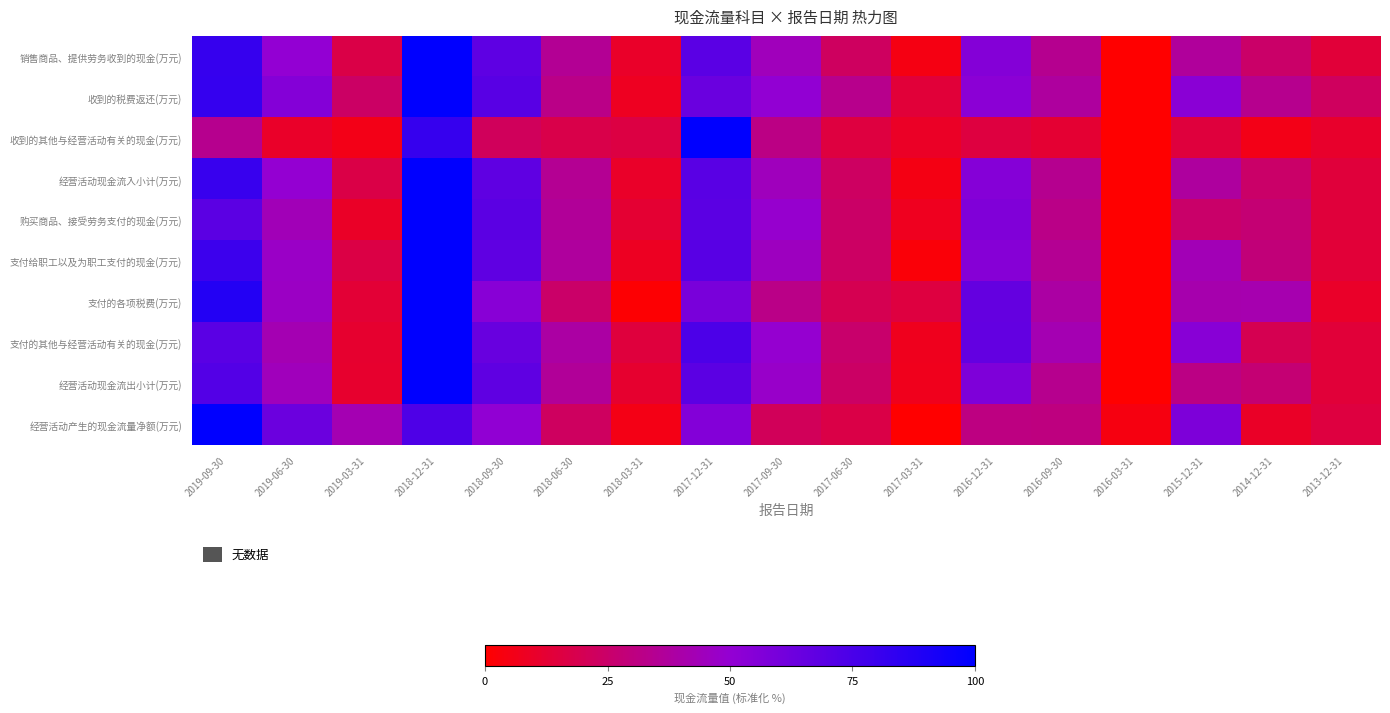

Reading left to right, transcribe all the data shown in this chart.

销售商品、提供劳务收到的现金(万元): 2019-09-30=81.4	2019-06-30=50.2	2019-03-31=16.9	2018-12-31=100.0	2018-09-30=68.3	2018-06-30=35.2	2018-03-31=10.0	2017-12-31=69.3	2017-09-30=44.4	2017-06-30=22.8	2017-03-31=4.5	2016-12-31=55.4	2016-09-30=34.4	2016-03-31=0.0	2015-12-31=37.1	2014-12-31=24.7	2013-12-31=13.7
收到的税费返还(万元): 2019-09-30=81.9	2019-06-30=55.2	2019-03-31=24.1	2018-12-31=100.0	2018-09-30=70.0	2018-06-30=32.2	2018-03-31=7.9	2017-12-31=64.0	2017-09-30=50.4	2017-06-30=33.2	2017-03-31=13.8	2016-12-31=53.0	2016-09-30=37.8	2016-03-31=0.0	2015-12-31=53.3	2014-12-31=33.6	2013-12-31=22.4
收到的其他与经营活动有关的现金(万元): 2019-09-30=33.7	2019-06-30=10.1	2019-03-31=5.5	2018-12-31=81.3	2018-09-30=21.5	2018-06-30=17.6	2018-03-31=16.4	2017-12-31=100.0	2017-09-30=31.5	2017-06-30=15.3	2017-03-31=9.1	2016-12-31=15.5	2016-09-30=12.4	2016-03-31=0.0	2015-12-31=14.7	2014-12-31=5.7	2013-12-31=10.6
经营活动现金流入小计(万元): 2019-09-30=80.8	2019-06-30=49.9	2019-03-31=17.1	2018-12-31=100.0	2018-09-30=67.7	2018-06-30=34.8	2018-03-31=10.1	2017-12-31=69.8	2017-09-30=44.6	2017-06-30=23.3	2017-03-31=5.1	2016-12-31=54.7	2016-09-30=34.2	2016-03-31=0.0	2015-12-31=37.7	2014-12-31=24.9	2013-12-31=14.1
购买商品、接受劳务支付的现金(万元): 2019-09-30=68.9	2019-06-30=43.5	2019-03-31=9.6	2018-12-31=100.0	2018-09-30=68.8	2018-06-30=36.1	2018-03-31=12.3	2017-12-31=68.8	2017-09-30=49.1	2017-06-30=24.3	2017-03-31=7.6	2016-12-31=56.6	2016-09-30=32.2	2016-03-31=0.0	2015-12-31=25.3	2014-12-31=27.6	2013-12-31=14.1
支付给职工以及为职工支付的现金(万元): 2019-09-30=79.7	2019-06-30=46.9	2019-03-31=16.4	2018-12-31=100.0	2018-09-30=67.9	2018-06-30=37.2	2018-03-31=8.4	2017-12-31=70.2	2017-09-30=45.6	2017-06-30=23.6	2017-03-31=2.1	2016-12-31=54.6	2016-09-30=34.8	2016-03-31=0.0	2015-12-31=43.3	2014-12-31=28.7	2013-12-31=13.5
支付的各项税费(万元): 2019-09-30=87.7	2019-06-30=46.8	2019-03-31=12.9	2018-12-31=100.0	2018-09-30=53.9	2018-06-30=24.7	2018-03-31=0.9	2017-12-31=58.8	2017-09-30=32.3	2017-06-30=19.3	2017-03-31=15.3	2016-12-31=65.8	2016-09-30=38.9	2016-03-31=0.0	2015-12-31=41.1	2014-12-31=41.6	2013-12-31=9.9
支付的其他与经营活动有关的现金(万元): 2019-09-30=69.4	2019-06-30=42.4	2019-03-31=11.4	2018-12-31=100.0	2018-09-30=64.8	2018-06-30=38.8	2018-03-31=14.8	2017-12-31=74.0	2017-09-30=49.3	2017-06-30=25.5	2017-03-31=7.3	2016-12-31=66.3	2016-09-30=42.4	2016-03-31=0.0	2015-12-31=53.6	2014-12-31=19.4	2013-12-31=14.0
经营活动现金流出小计(万元): 2019-09-30=71.6	2019-06-30=44.2	2019-03-31=11.1	2018-12-31=100.0	2018-09-30=67.8	2018-06-30=36.1	2018-03-31=11.4	2017-12-31=69.1	2017-09-30=47.9	2017-06-30=24.1	2017-03-31=6.9	2016-12-31=57.3	2016-09-30=33.7	2016-03-31=0.0	2015-12-31=31.4	2014-12-31=27.6	2013-12-31=13.8
经营活动产生的现金流量净额(万元): 2019-09-30=100.0	2019-06-30=63.4	2019-03-31=42.3	2018-12-31=73.4	2018-09-30=50.8	2018-06-30=22.7	2018-03-31=5.4	2017-12-31=55.6	2017-09-30=21.1	2017-06-30=16.9	2017-03-31=0.0	2016-12-31=30.8	2016-09-30=30.1	2016-03-31=4.3	2015-12-31=57.6	2014-12-31=9.7	2013-12-31=15.4